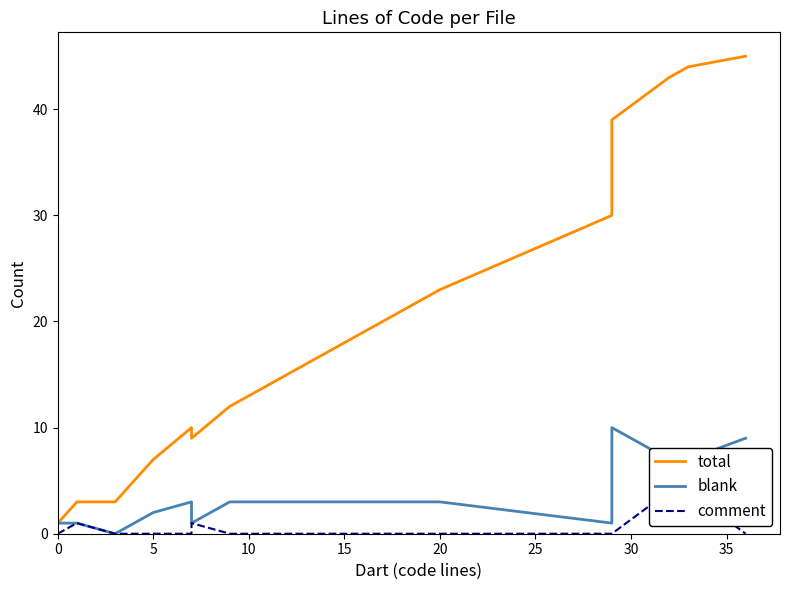

True or false: total and blank intersect in this chart.

False